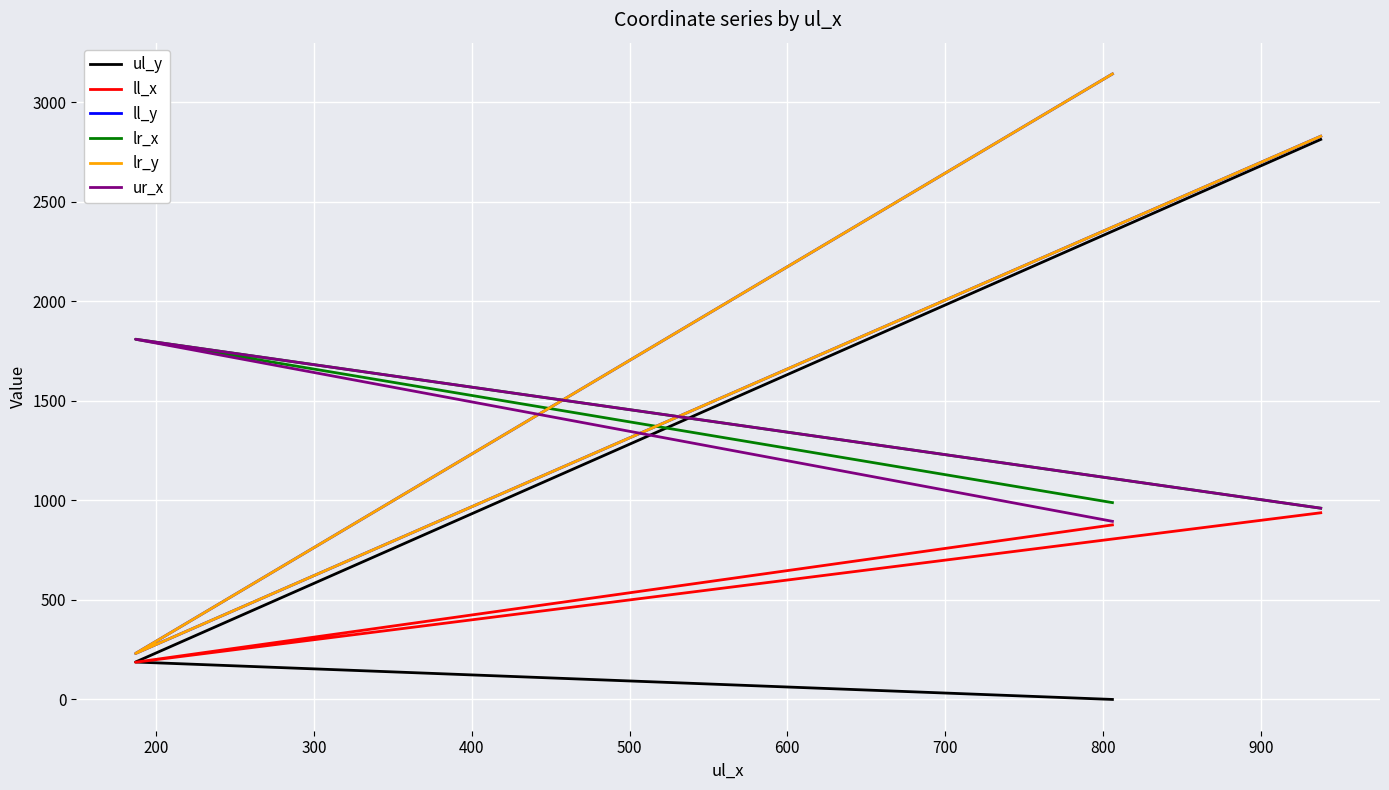

Which series has the largest total across all categories?

ll_y